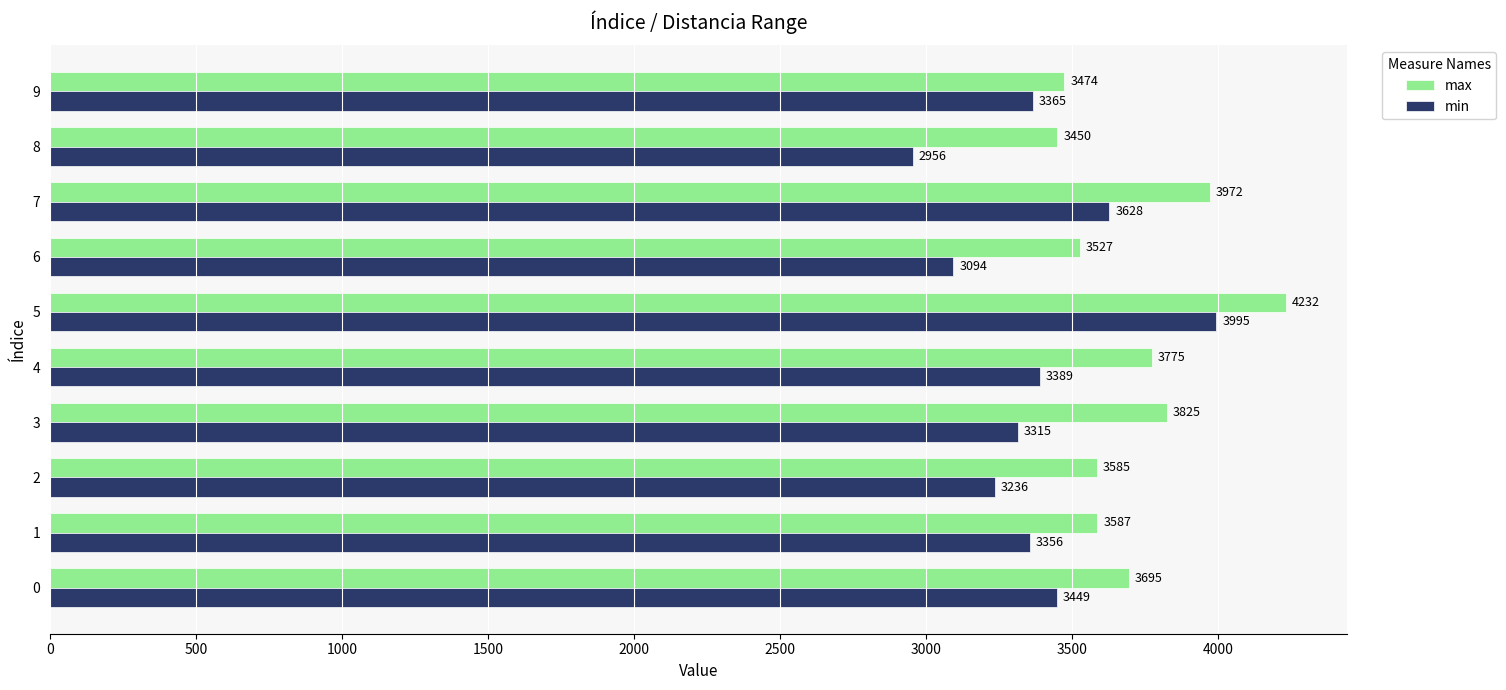

How many data points does each series have?

10